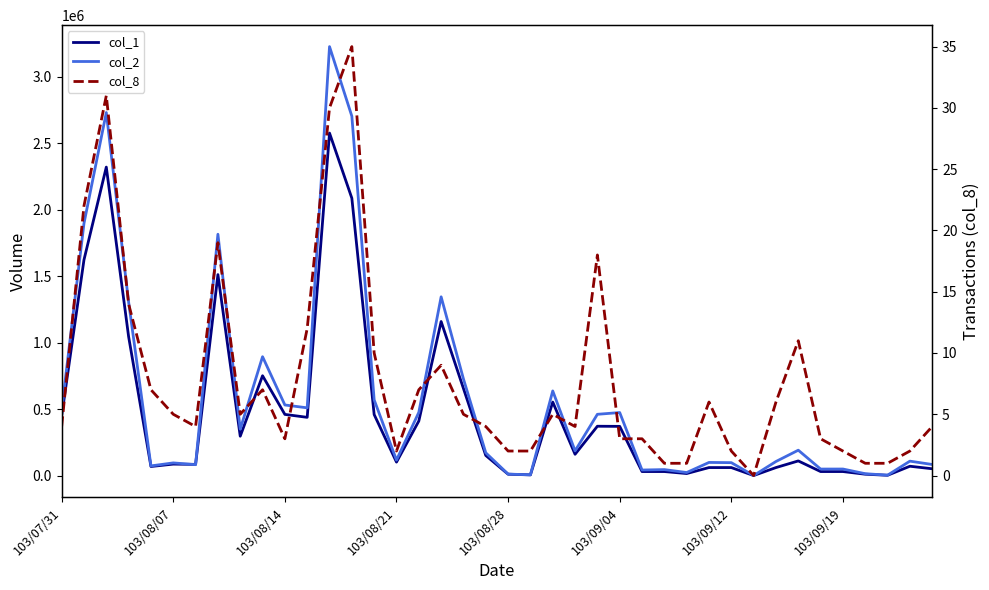

Where does the col_1 series first go above 151000?

103/07/31